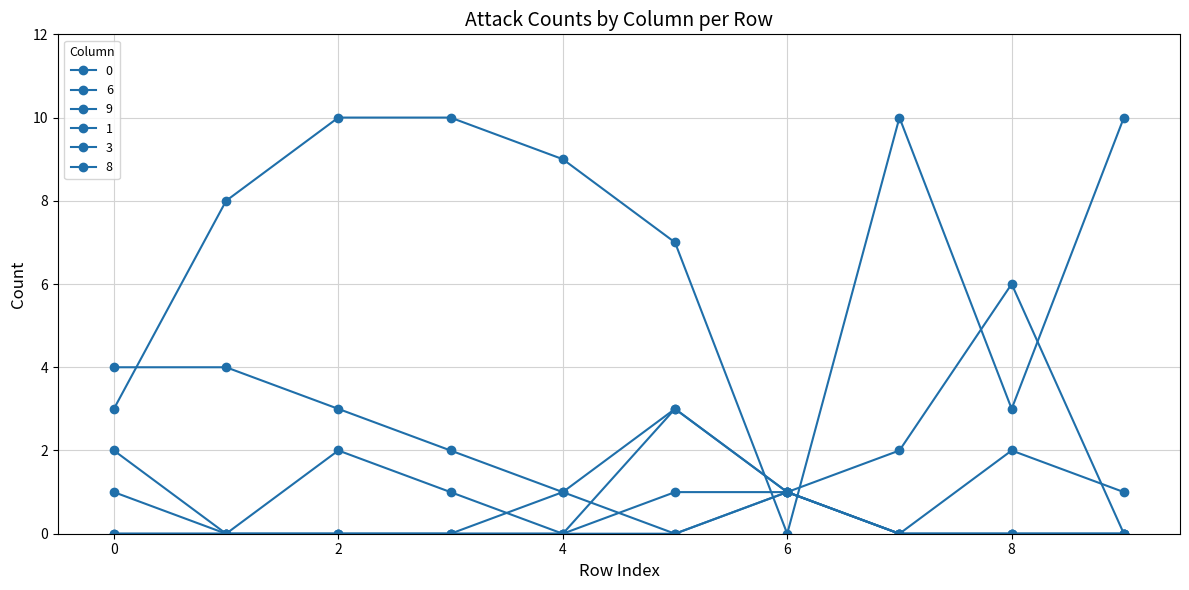

How many positive values does the 6 series have?

9